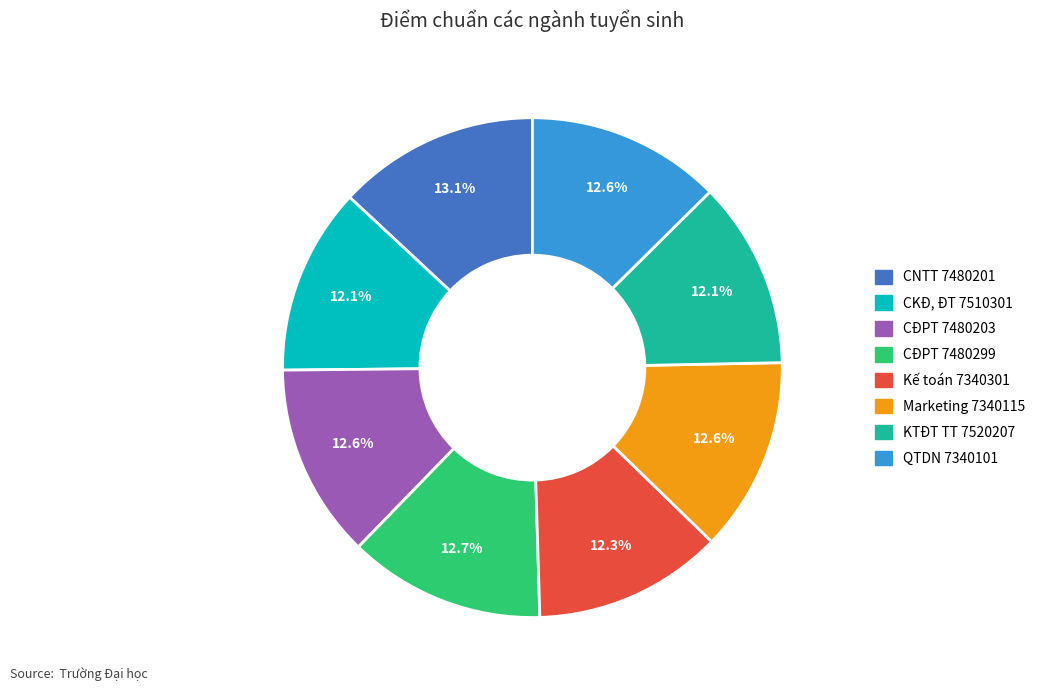

Does any single category account for the majority?

No